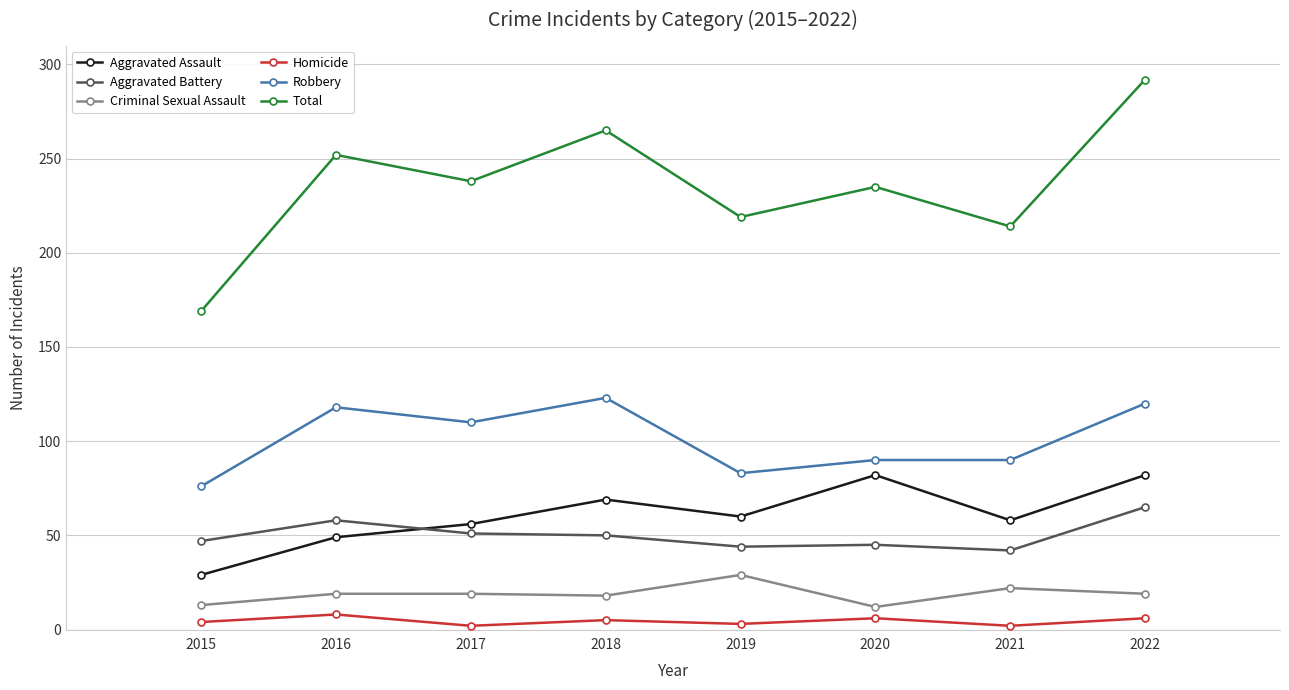

At 2017, list the series in order from smallest to largest.

Homicide, Criminal Sexual Assault, Aggravated Battery, Aggravated Assault, Robbery, Total